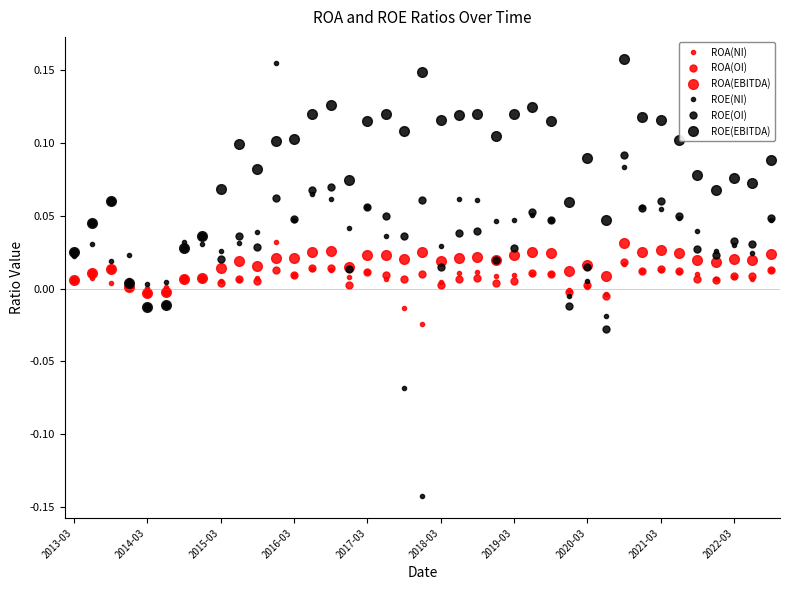

How many lines are shown in the chart?

6